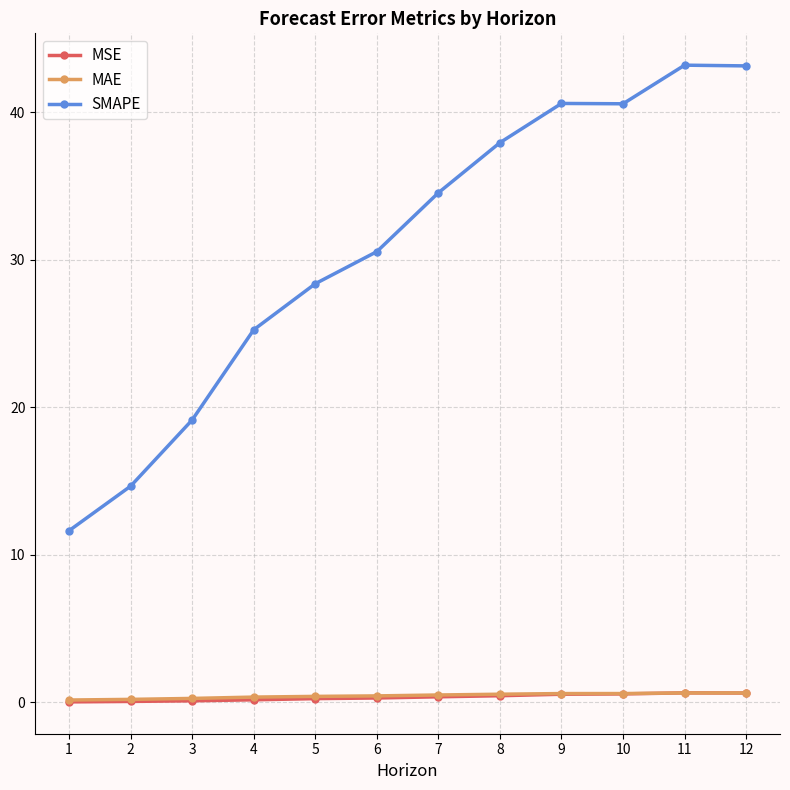

Is the value of MAE at 11 greater than the value of MSE at 3?

Yes